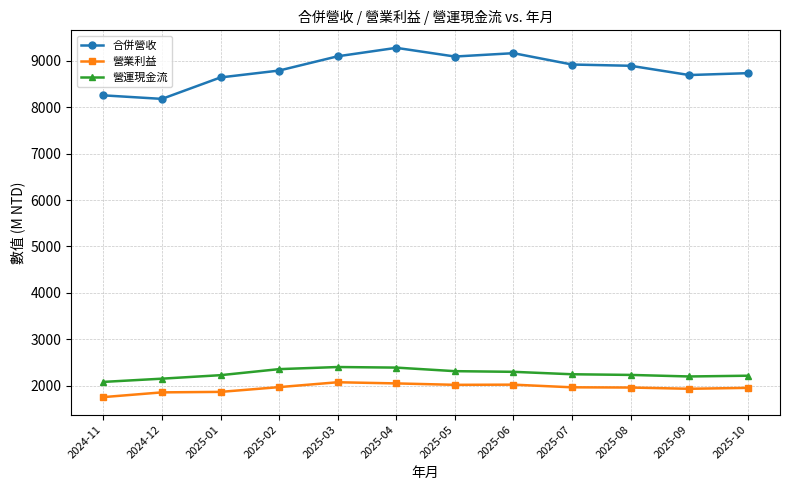

What is the spread (max minus min) of values at 2025-02?

6820.0